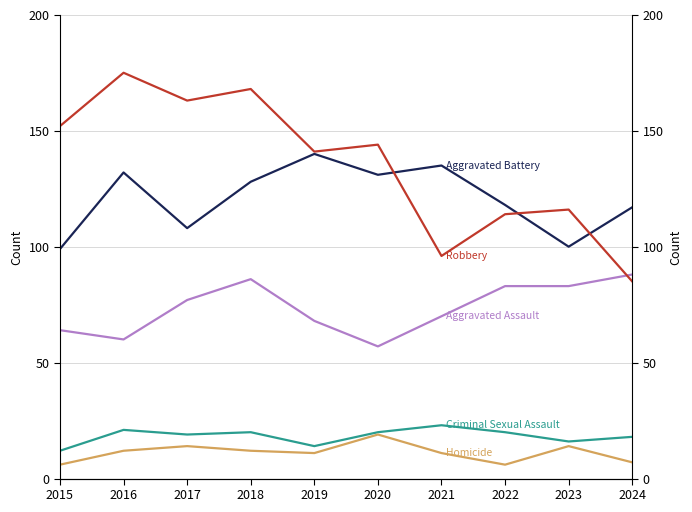

What is the greatest value displayed?

175